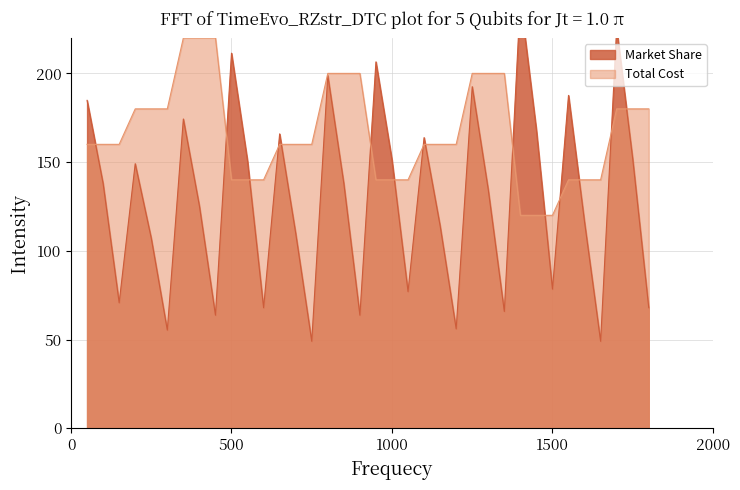

What is the sum of the Market Share values at 9 and 6?

119.0